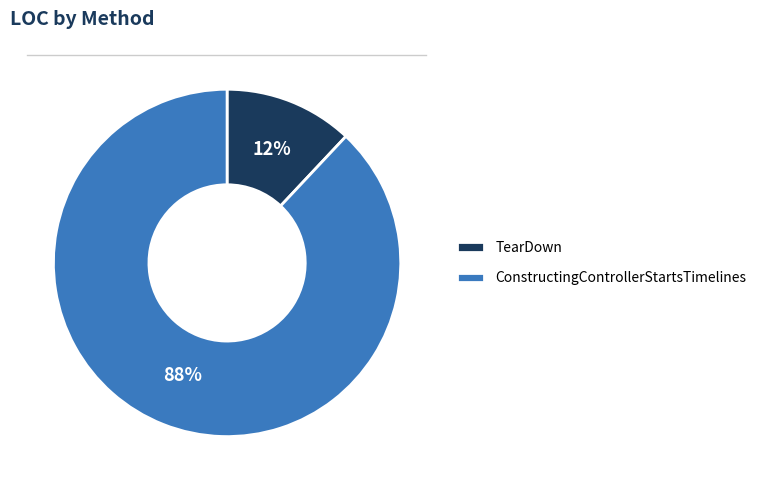

What is the smallest slice in the pie chart?

TearDown